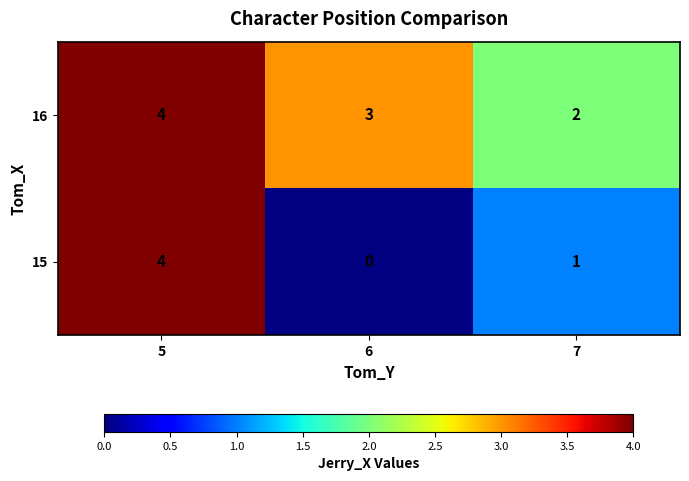

Count the number of data series in this chart.

2